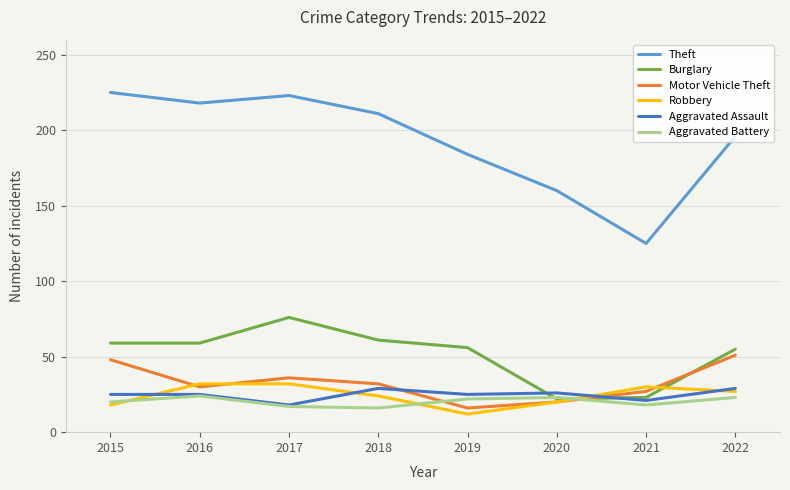

True or false: Theft and Aggravated Assault intersect in this chart.

False